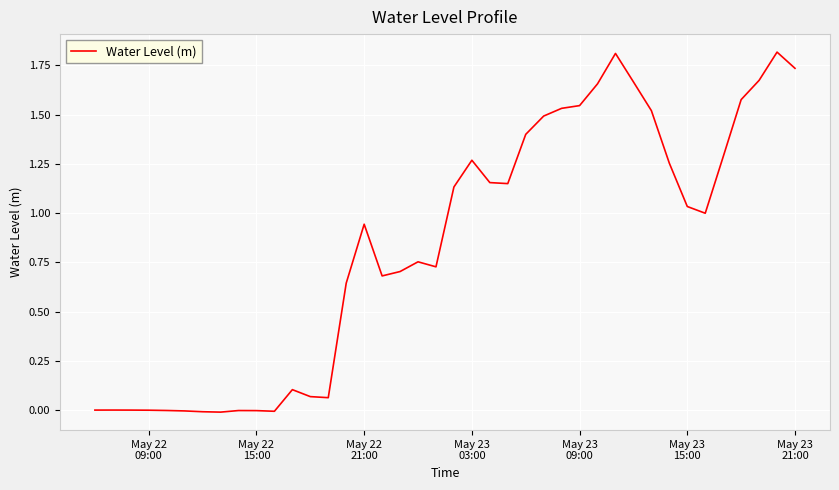

What is the difference between the maximum and minimum values?

1.8